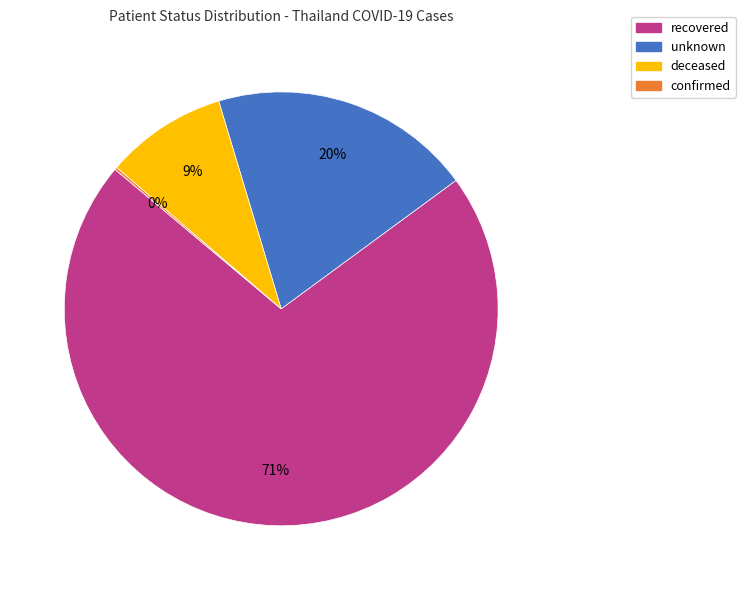

To the nearest percent, what percentage of the pie is deceased?

9%